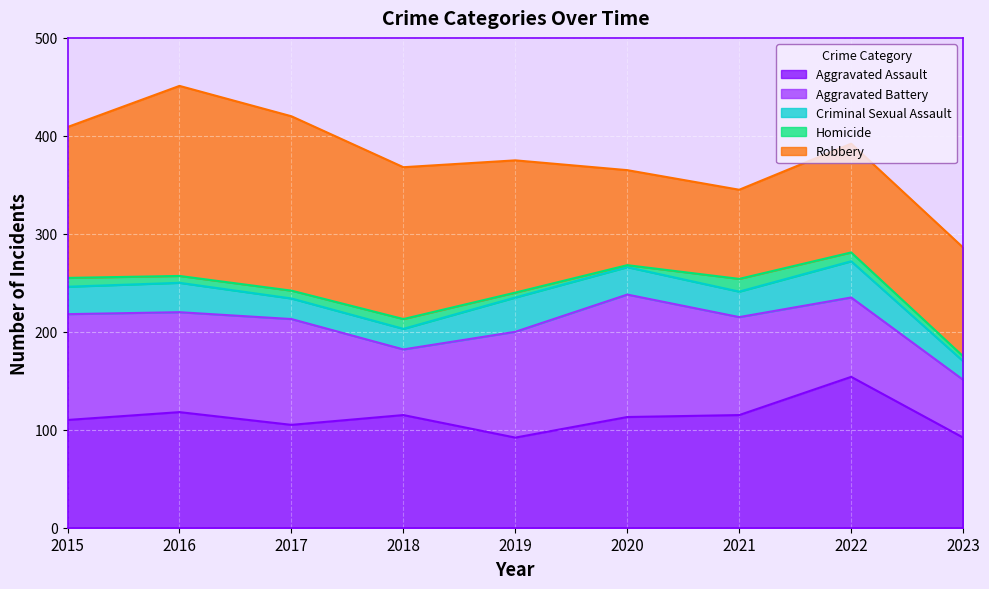

How many lines are shown in the chart?

5